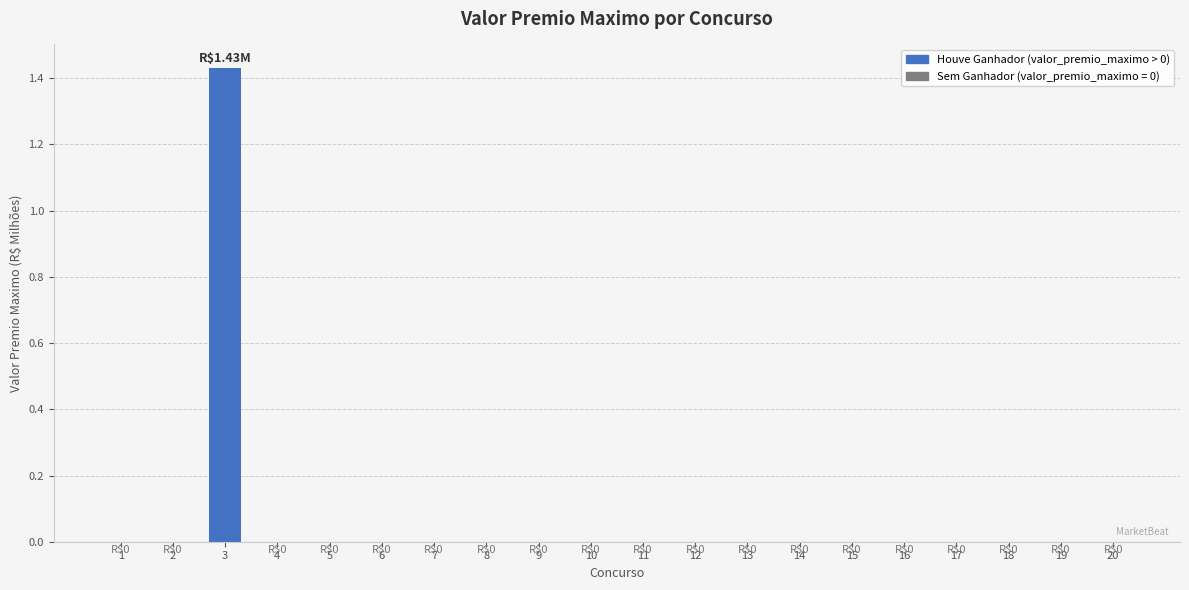

How many distinct data groups are displayed?

1